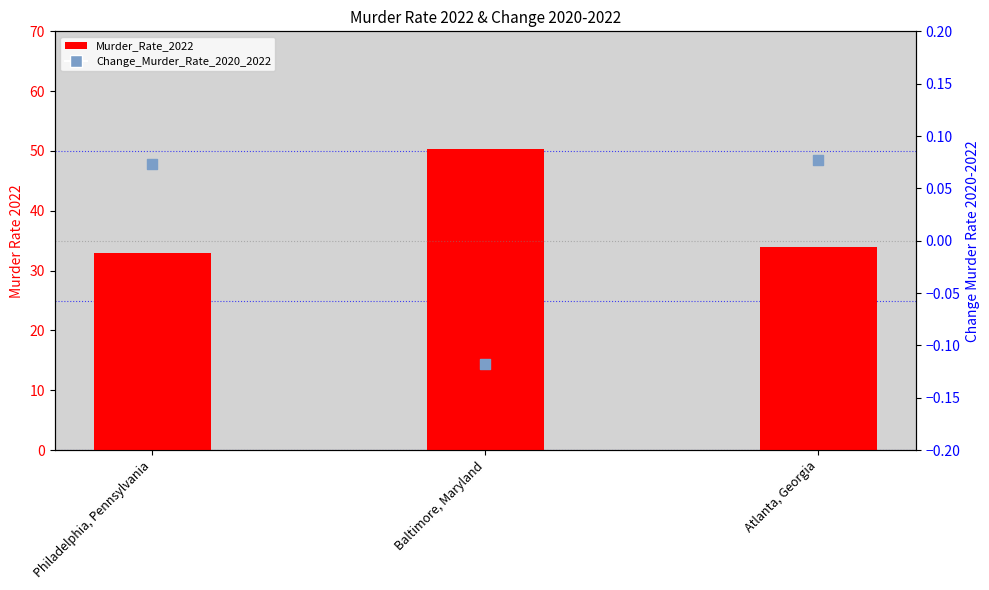

What are all the series names shown in the legend?

Murder_Rate_2022, Change_Murder_Rate_2020_2022